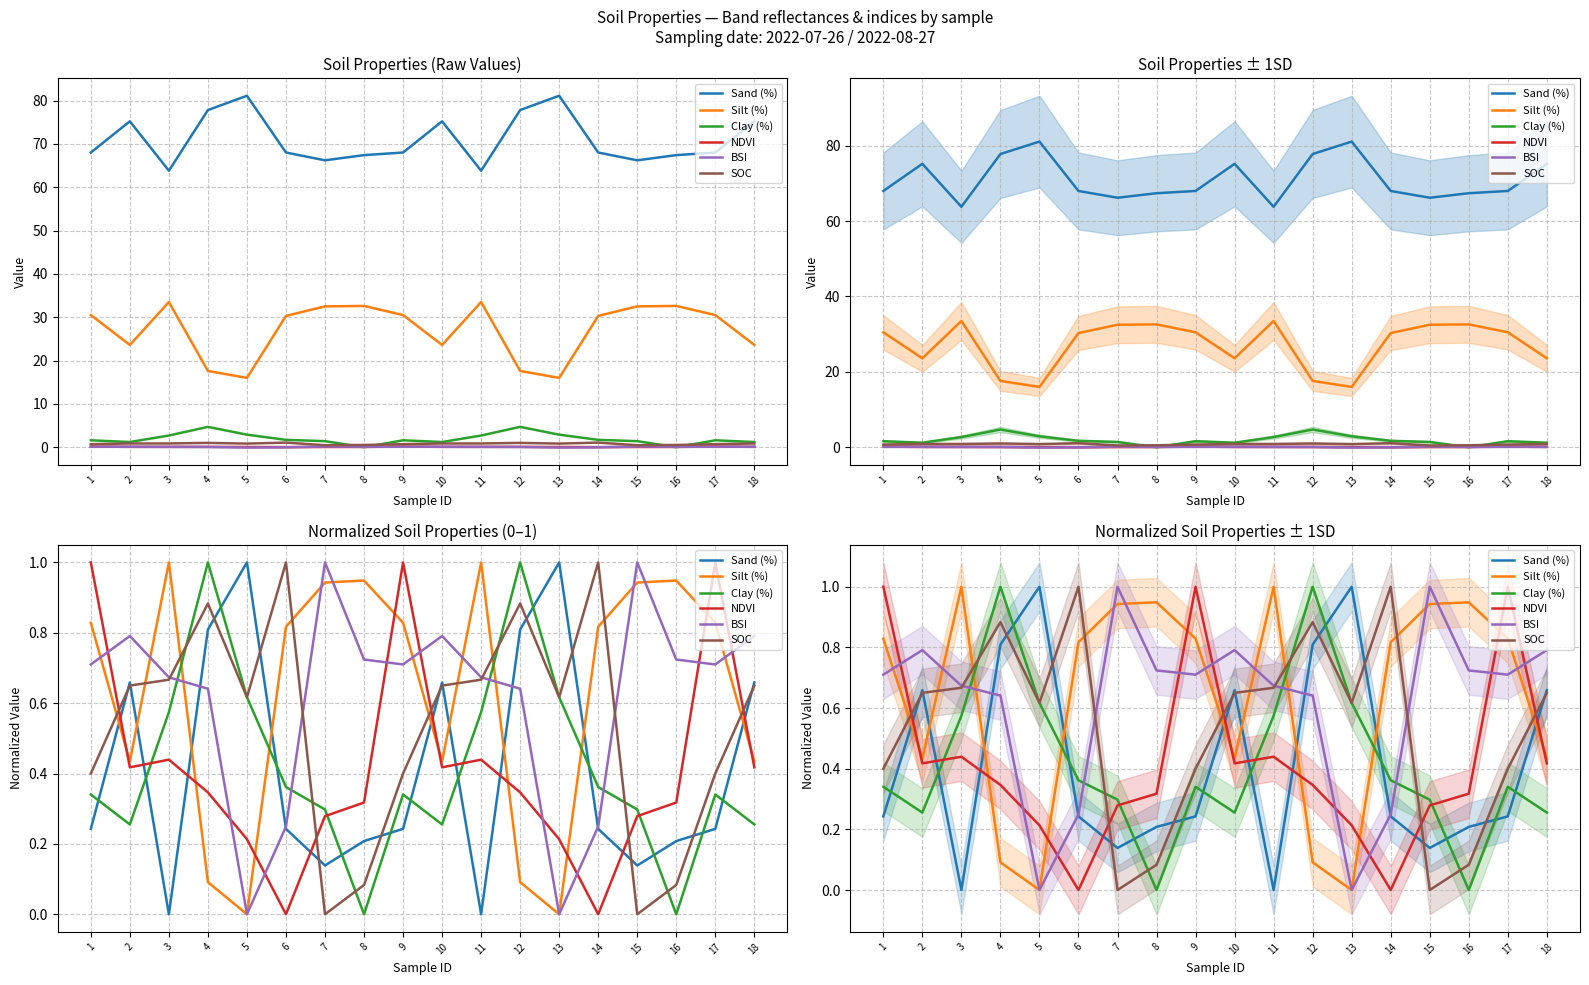

How many intersections are there between SOC and Clay (%)?

8